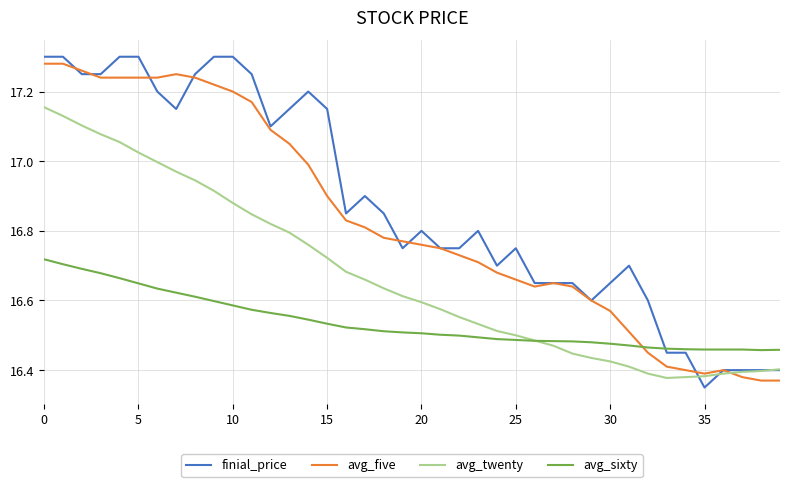

True or false: avg_sixty and avg_five cross at least once.

True